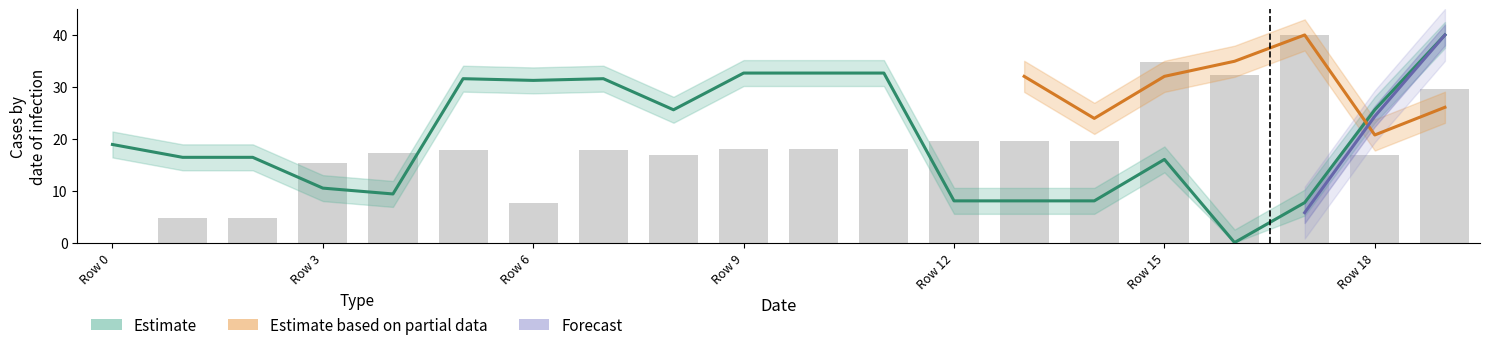

Count the number of categories in the chart.

20